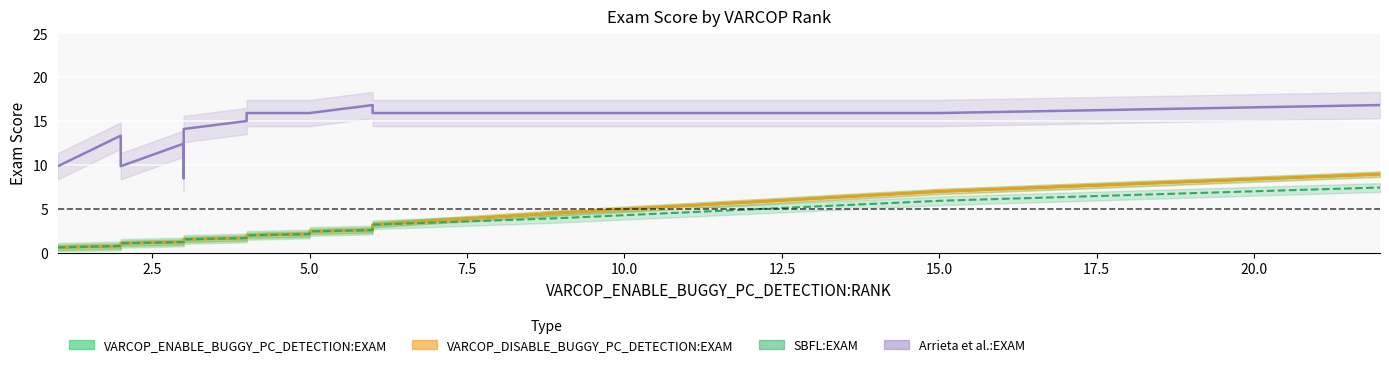

What are all the series names shown in the legend?

VARCOP_ENABLE_BUGGY_PC_DETECTION:EXAM, VARCOP_DISABLE_BUGGY_PC_DETECTION:EXAM, SBFL:EXAM, Arrieta et al.:EXAM